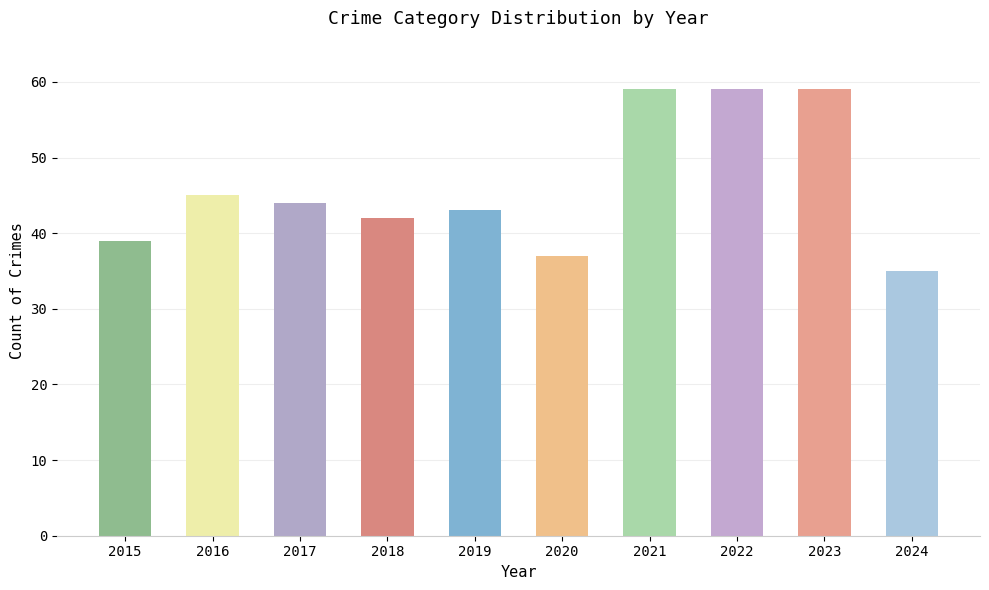

At which category does the chart reach its minimum across all series?

2024